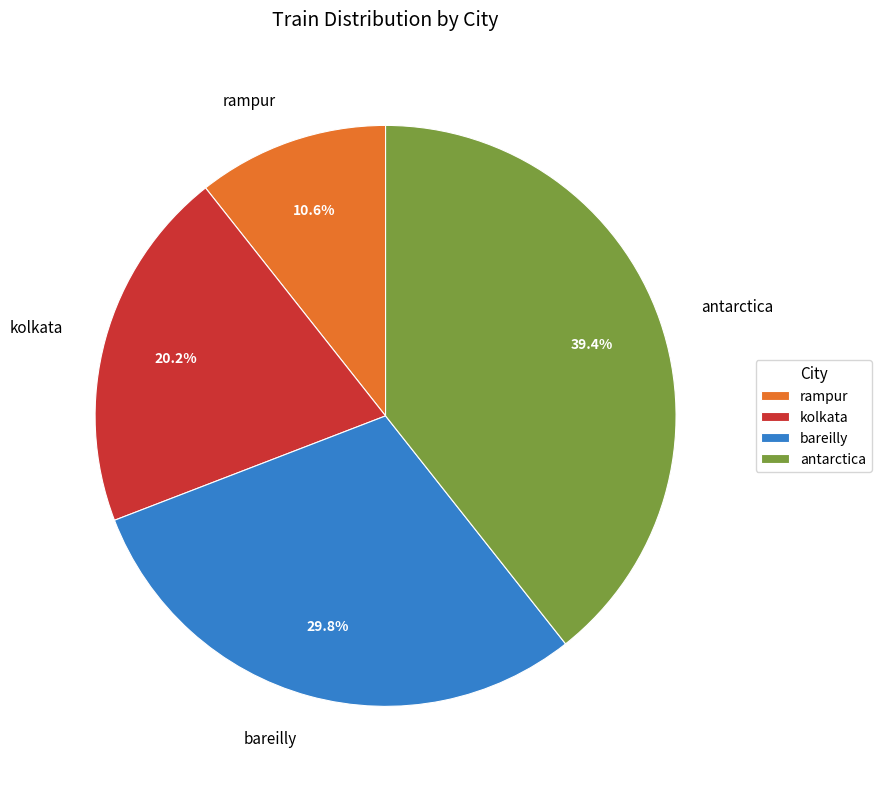

Rank the categories by value from lowest to highest.

rampur, kolkata, bareilly, antarctica